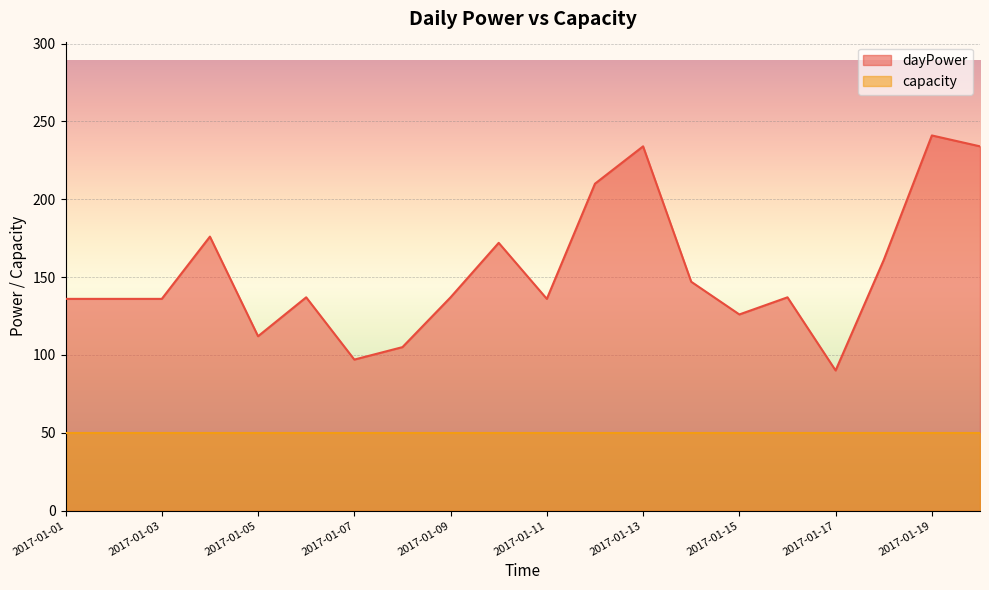

What is the minimum value shown in the chart?

50